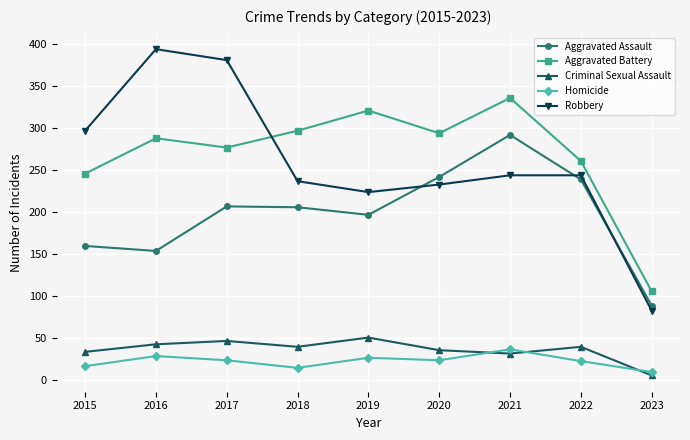

What is the greatest value displayed?

394